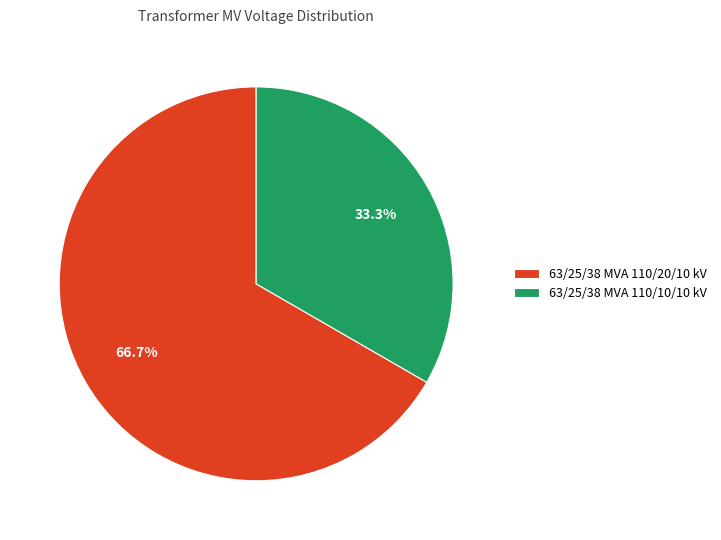

To the nearest percent, what portion does 63/25/38 MVA 110/20/10 kV represent?

67%